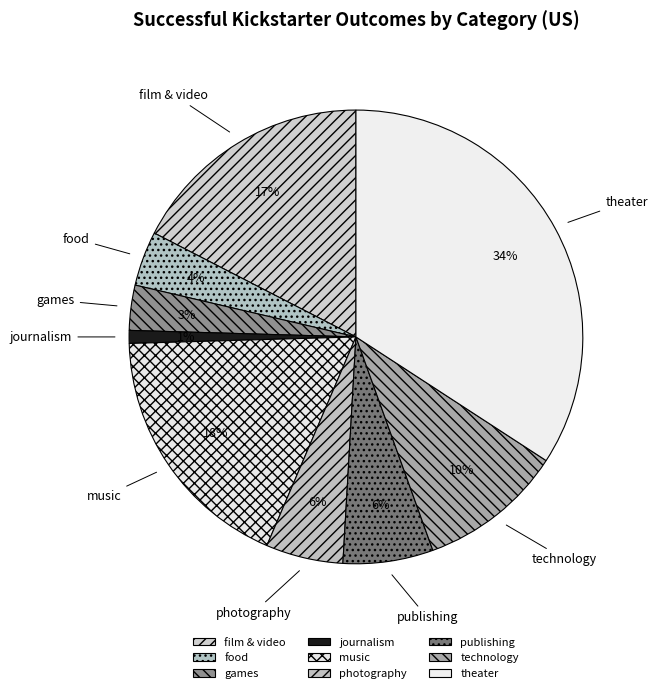

Which has a higher value, technology or film & video?

film & video